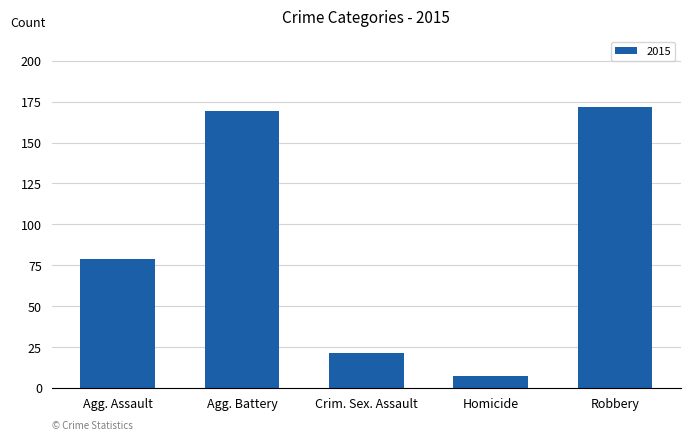

Reading left to right, what are all the values shown in this chart?

79	169	21	7	172